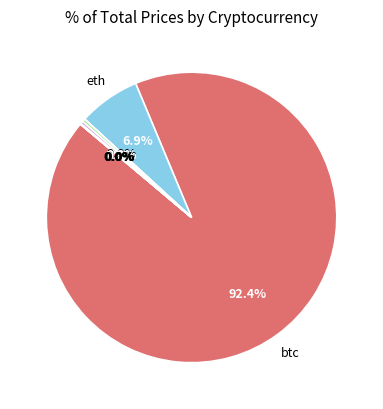

How many segments does this pie chart have?

8